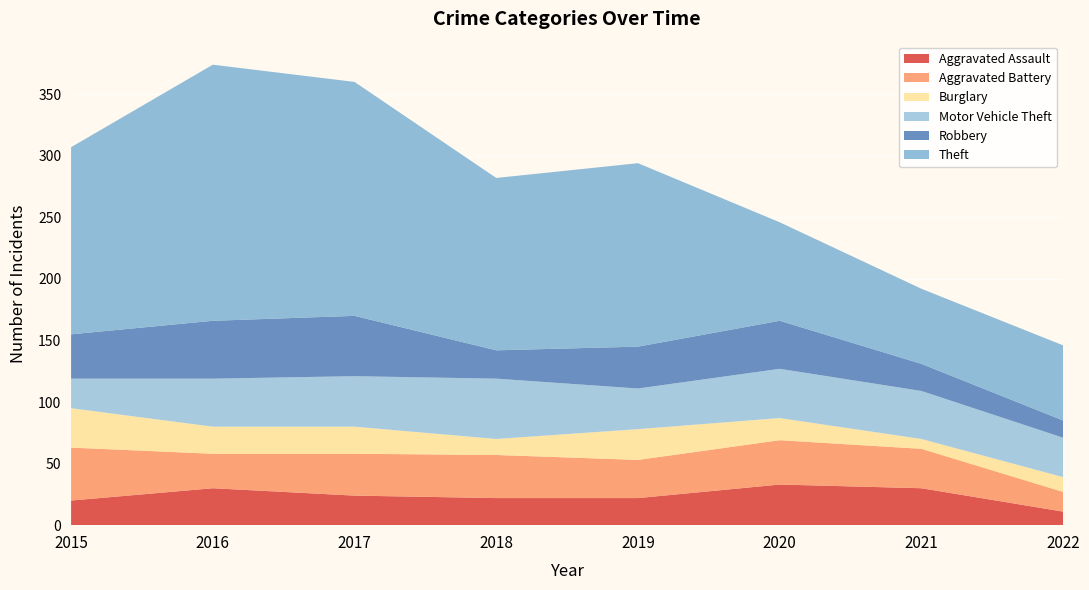

Reading left to right, what are all the values shown in this chart?

Aggravated Assault: 2015=20	2016=30	2017=24	2018=22	2019=22	2020=33	2021=30	2022=11
Aggravated Battery: 2015=43	2016=28	2017=34	2018=35	2019=31	2020=36	2021=32	2022=16
Burglary: 2015=32	2016=22	2017=22	2018=13	2019=25	2020=18	2021=8	2022=12
Motor Vehicle Theft: 2015=24	2016=39	2017=41	2018=49	2019=33	2020=40	2021=39	2022=32
Robbery: 2015=36	2016=47	2017=49	2018=23	2019=34	2020=39	2021=22	2022=14
Theft: 2015=152	2016=208	2017=190	2018=140	2019=149	2020=80	2021=61	2022=61